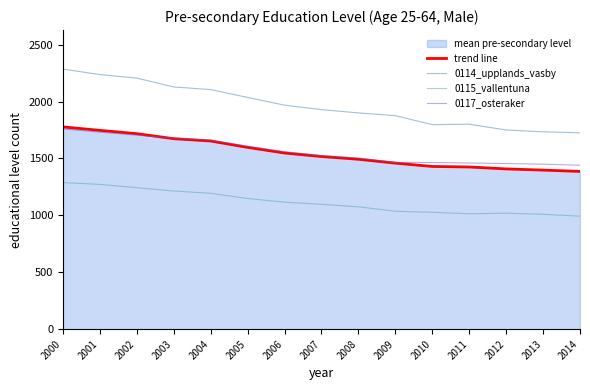

How many lines are shown in the chart?

4